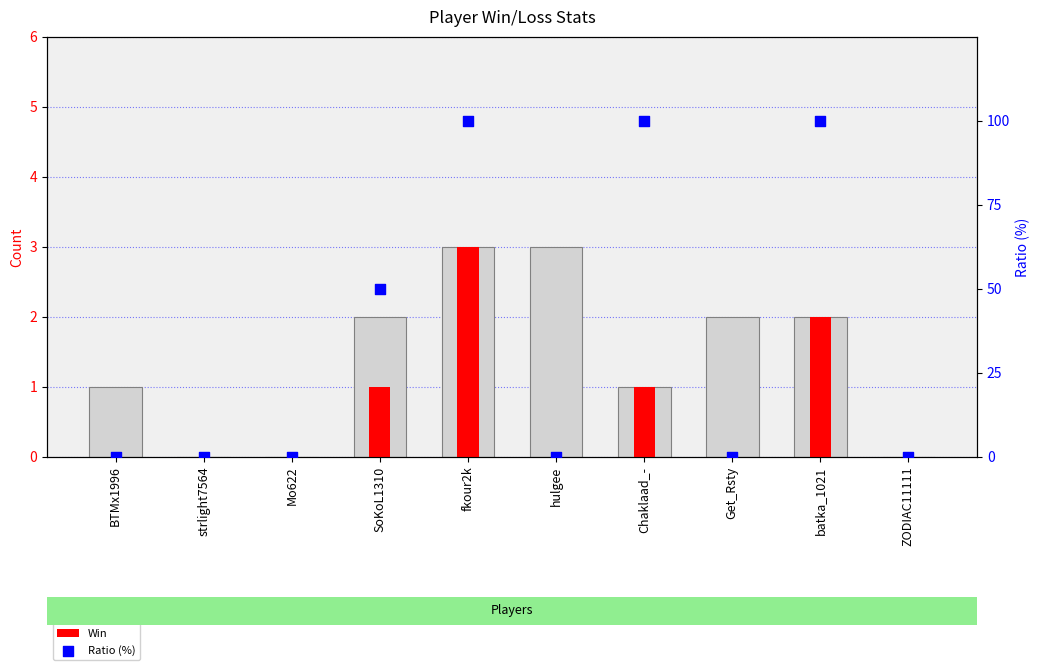

At which category is the sum across all series the highest?

fkour2k